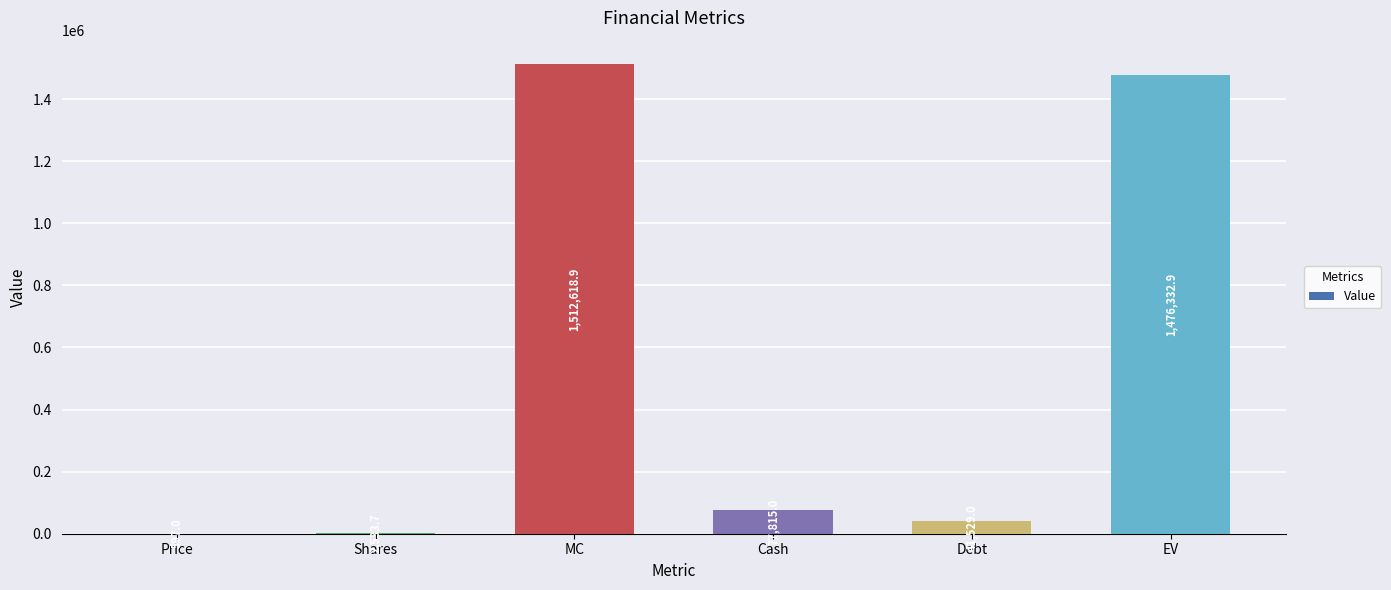

Between Shares and MC, which is larger?

MC